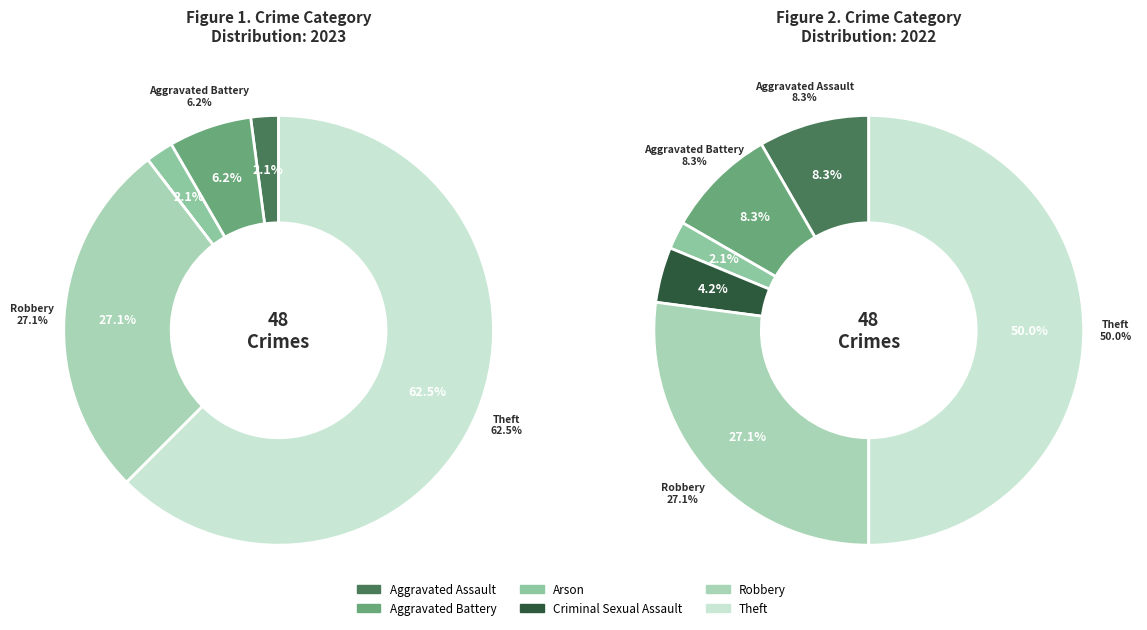

What is the ratio of the value at Aggravated Assault to the value at Arson?

1.0